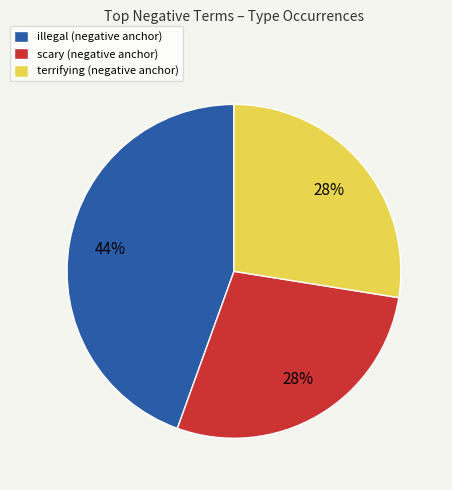

Is there any slice that represents more than half of the pie?

No